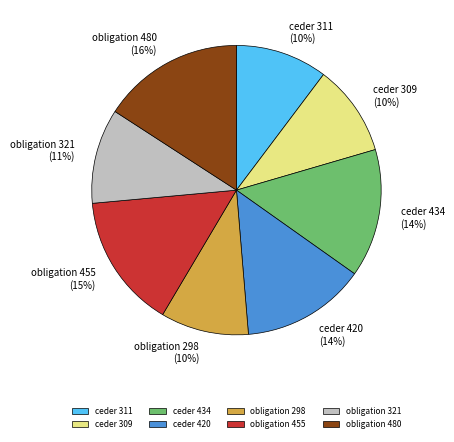

What is the ratio of the value at ceder 434 to the value at ceder 420?

1.0